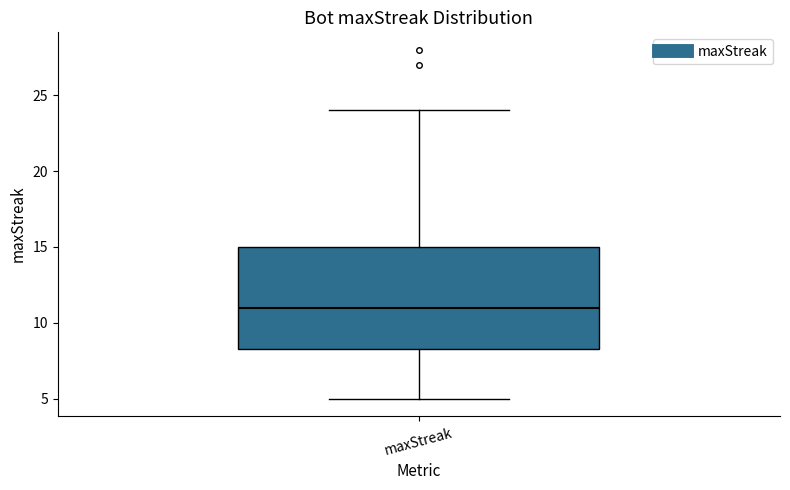

Read this box plot against the y-axis: the position of the median line, the range covered by the box, and the ends of both whiskers. The values are not printed on the chart, so give them approximately, as read against the axis.

median 11.0, box 8.5 to 15.0, whiskers 5.0 to 24.0